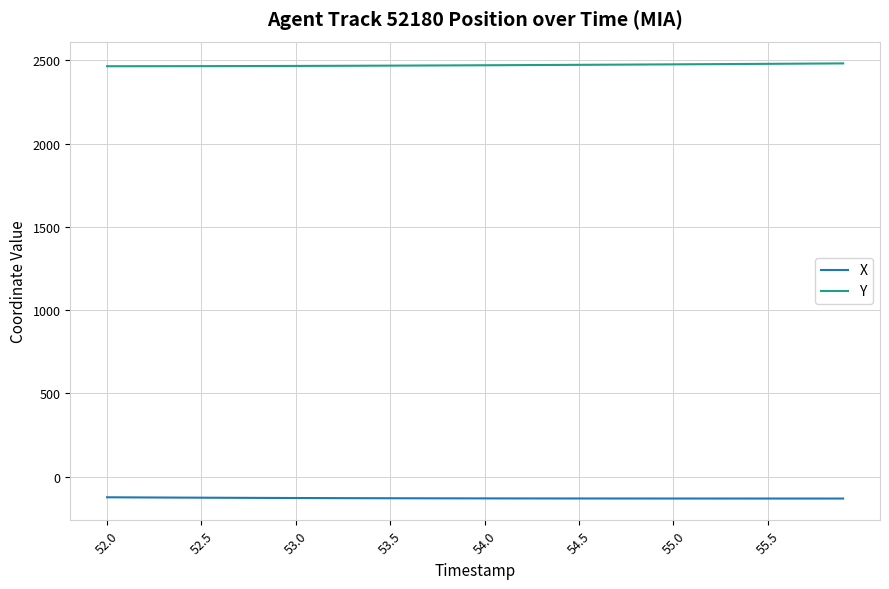

What is the sum of all Y values?

98832.7